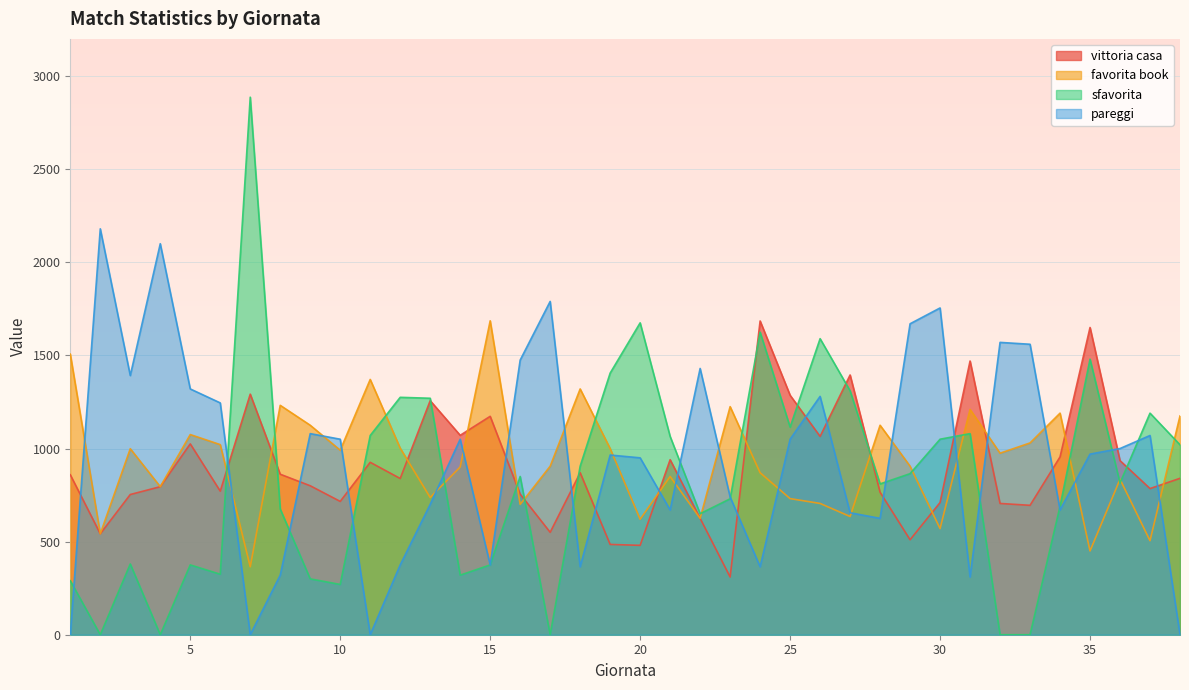

Reading left to right, list all the values displayed in this chart.

vittoria casa: 1=859	2=542	3=753	4=795	5=1025	6=771	7=1292	8=862	9=800	10=716	11=926	12=839	13=1257	14=1071	15=1173	16=755	17=550	18=870	19=485	20=480	21=940	22=625	23=310	24=1685	25=1286	26=1065	27=1395	28=765	29=510	30=710	31=1470	32=705	33=695	34=955	35=1650	36=935	37=785	38=840
favorita book: 1=1507	2=542	3=999	4=795	5=1075	6=1021	7=365	8=1232	9=1125	10=991	11=1371	12=1002	13=737	14=901	15=1686	16=700	17=905	18=1320	19=1000	20=620	21=850	22=625	23=1225	24=870	25=731	26=705	27=635	28=1125	29=905	30=570	31=1210	32=975	33=1030	34=1190	35=450	36=835	37=505	38=1175
sfavorita: 1=290	2=0	3=380	4=0	5=375	6=325	7=2887	8=675	9=300	10=270	11=1070	12=1275	13=1270	14=320	15=375	16=850	17=0	18=905	19=1405	20=1675	21=1065	22=650	23=730	24=1625	25=1115	26=1590	27=1310	28=810	29=865	30=1050	31=1080	32=0	33=0	34=690	35=1480	36=815	37=1190	38=1020
pareggi: 1=0	2=2180	3=1392	4=2100	5=1320	6=1245	7=0	8=320	9=1080	10=1050	11=0	12=375	13=700	14=1050	15=375	16=1475	17=1790	18=365	19=965	20=950	21=670	22=1430	23=740	24=365	25=1050	26=1280	27=655	28=625	29=1670	30=1755	31=310	32=1570	33=1560	34=670	35=970	36=1000	37=1070	38=0